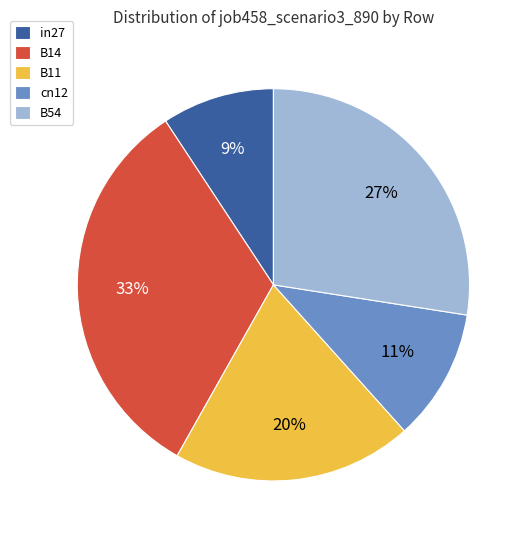

To the nearest percent, what is the average slice percentage?

20%